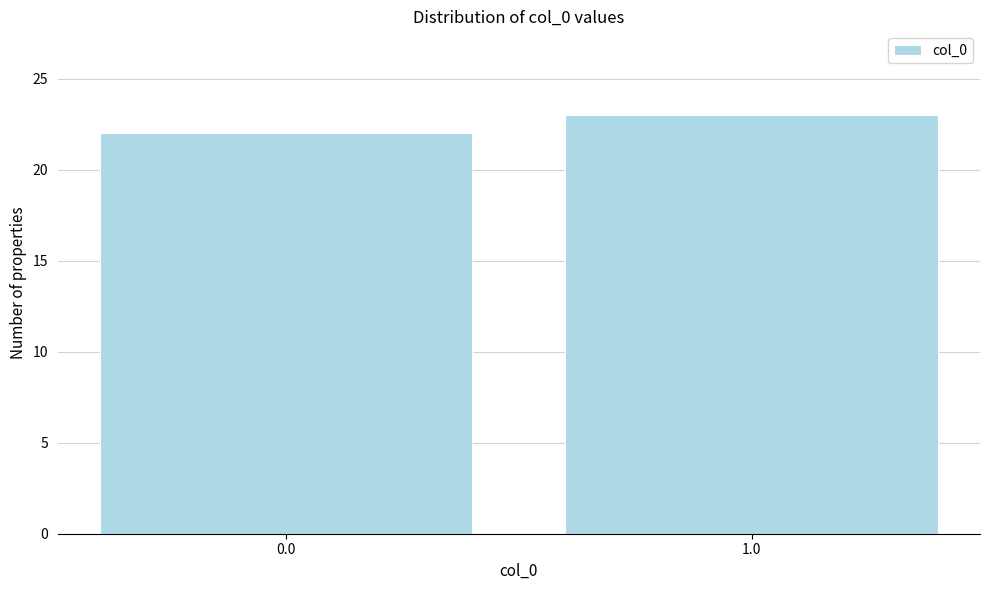

Reading right to left, extract all data points from this chart.

1.0=23	0.0=22